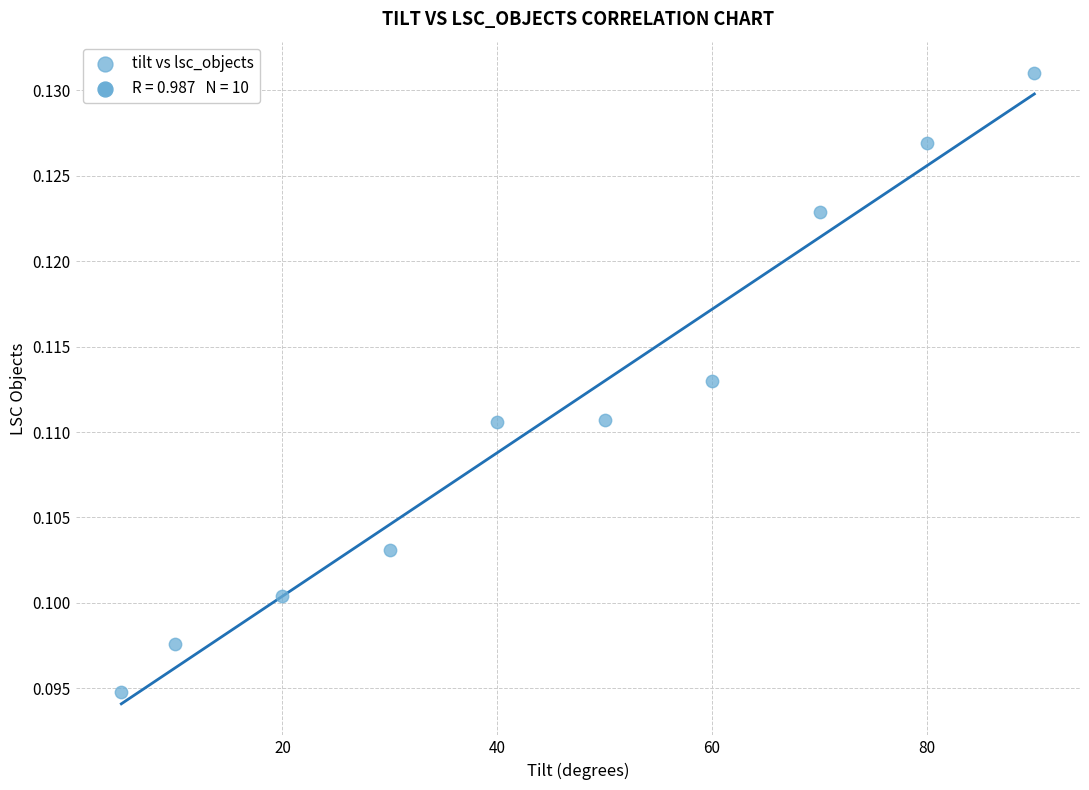

What is the range of X values (max minus min)?

85.0